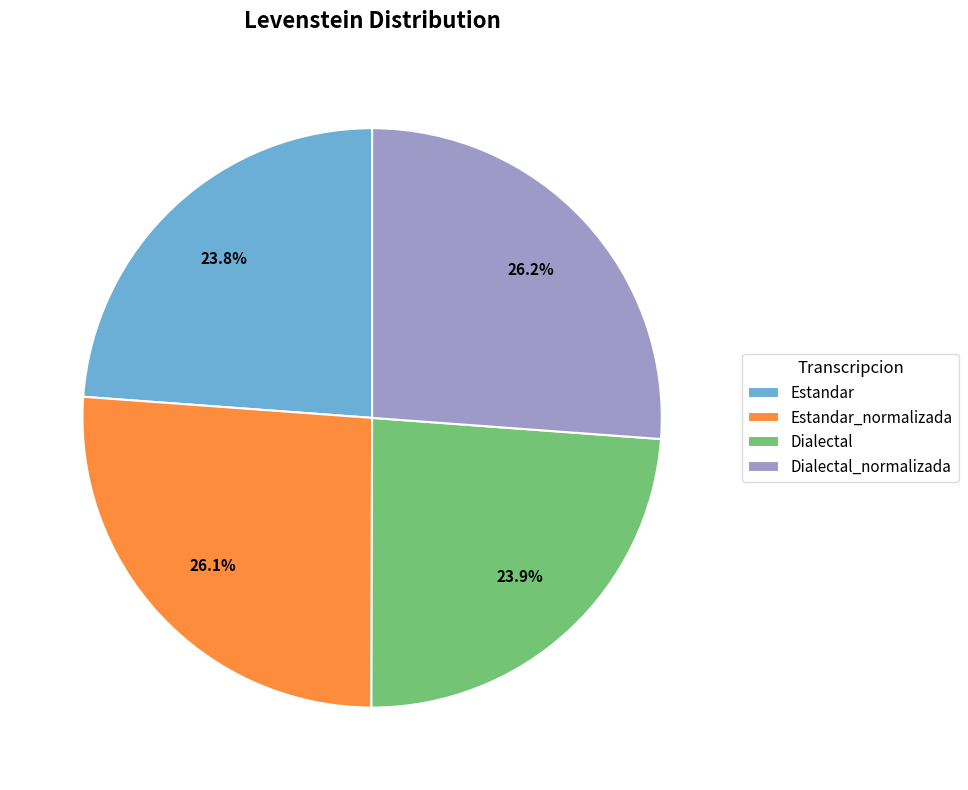

How many slices are in this pie chart?

4